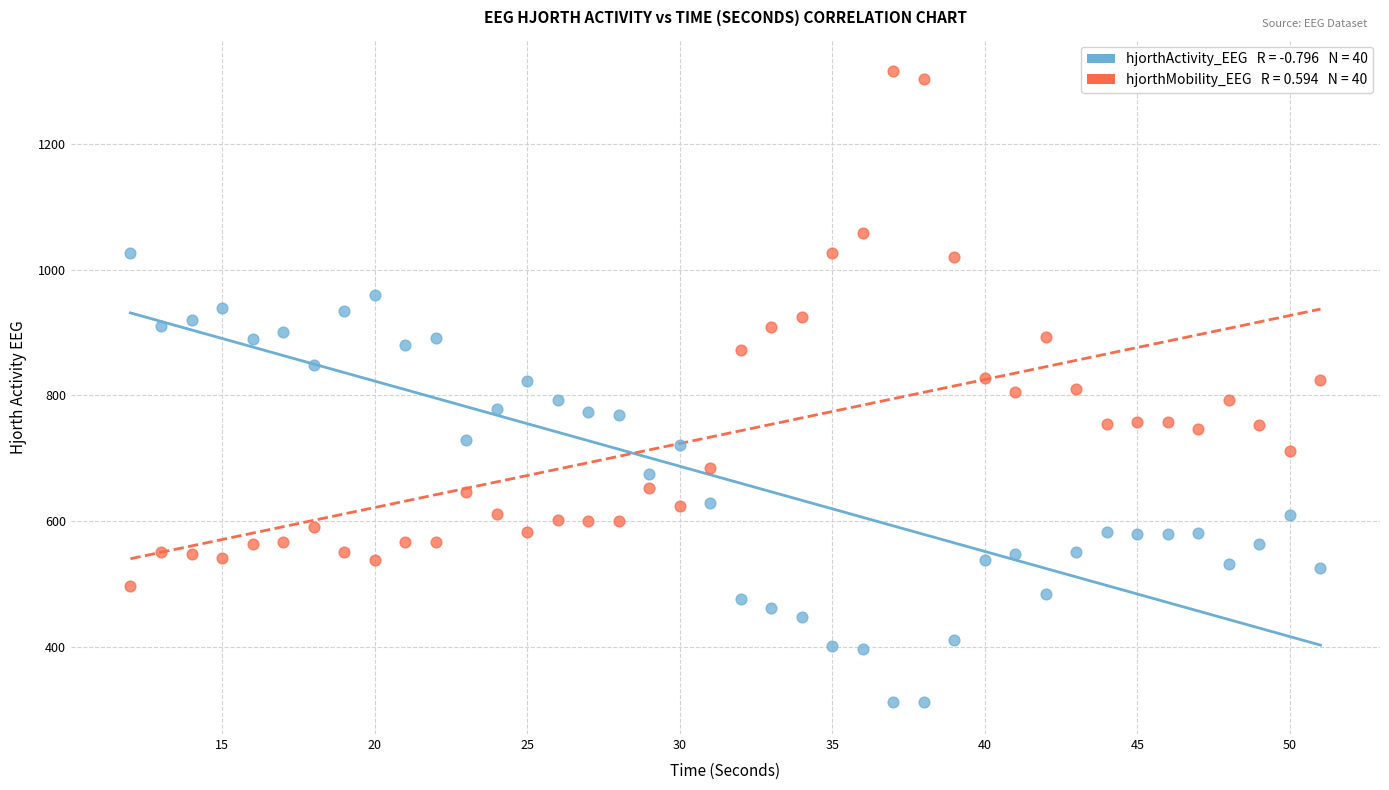

Across all data points, what is the range of Y values (max minus min)?

1004.9